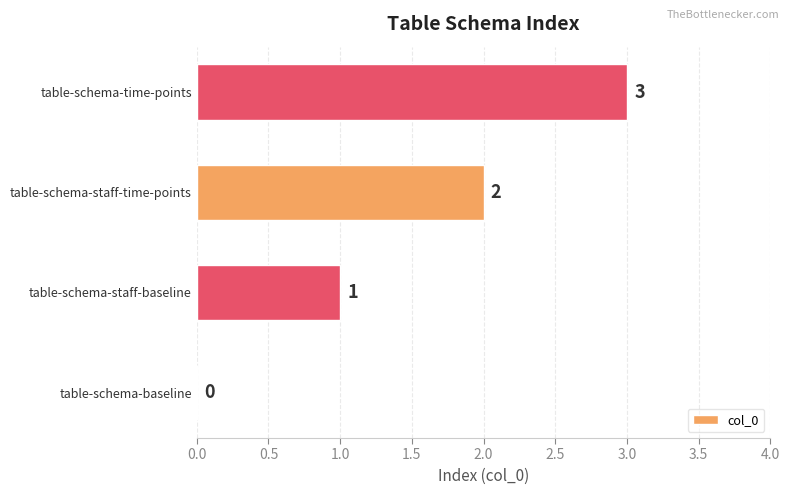

What is the sum of all values?

6